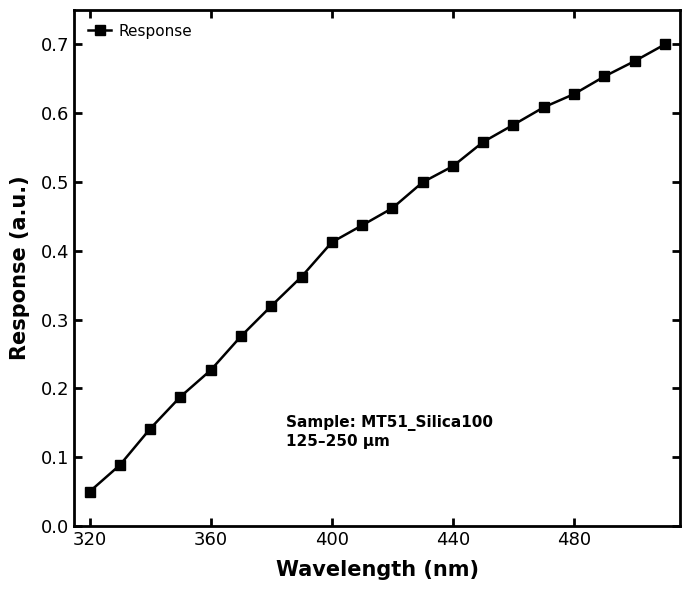

How many series are shown in this chart?

1